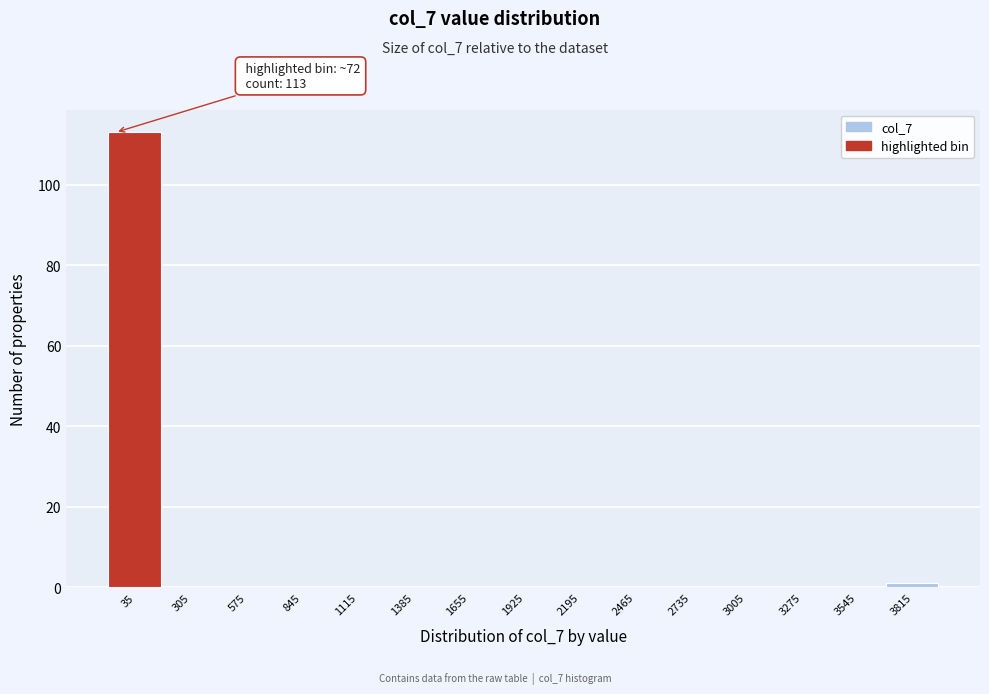

Reading left to right, transcribe all the data shown in this chart.

35=113	305=0	575=0	845=0	1115=0	1385=0	1655=0	1925=0	2195=0	2465=0	2735=0	3005=0	3275=0	3545=0	3815=1